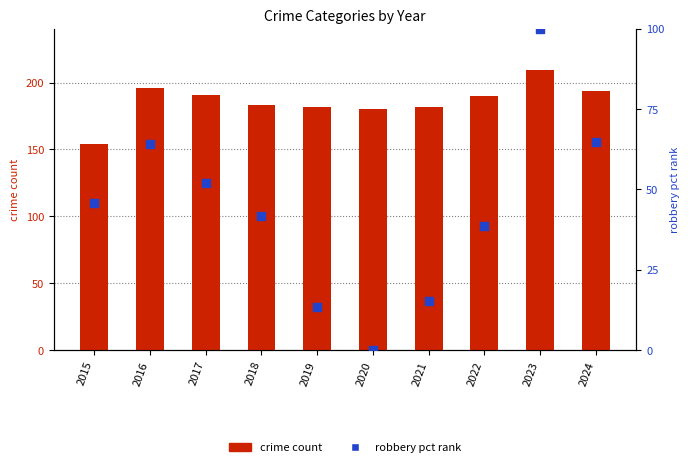

Which series has the largest total across all categories?

crime count